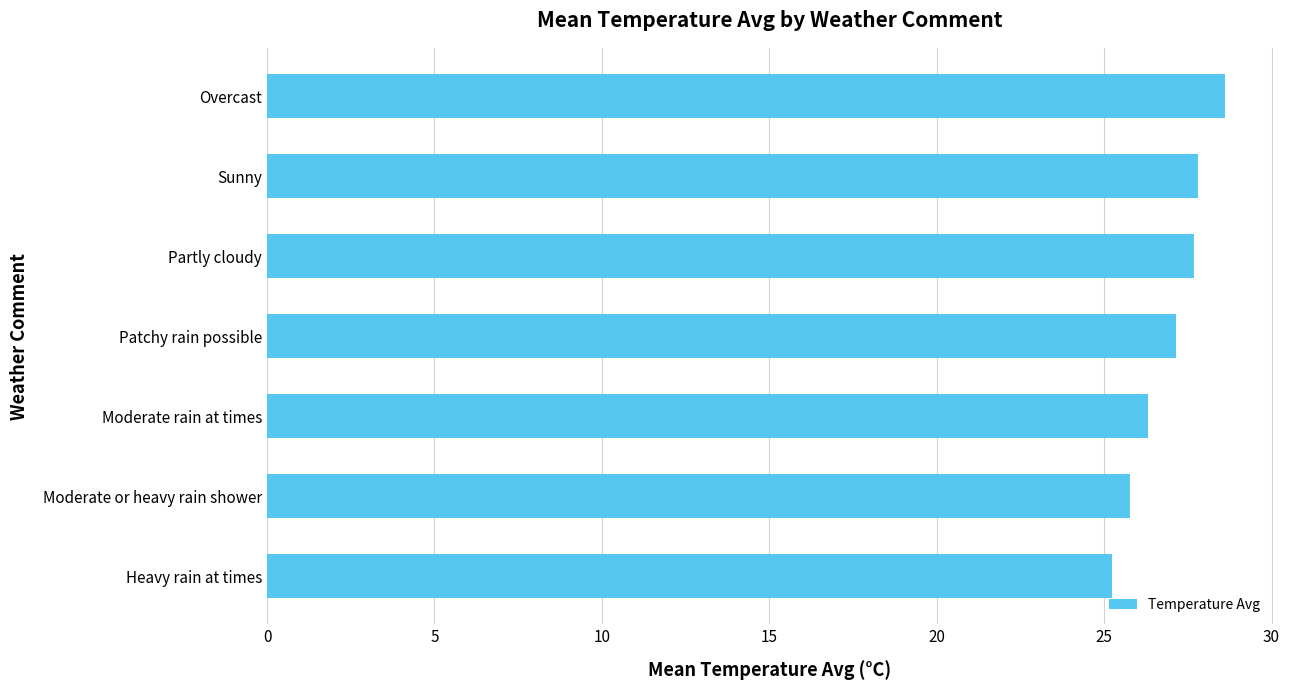

What is the average value?

26.9